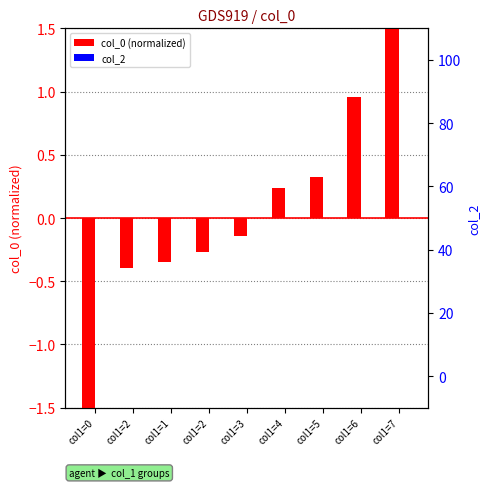

What are all the series names shown in the legend?

col_0 (normalized), col_2